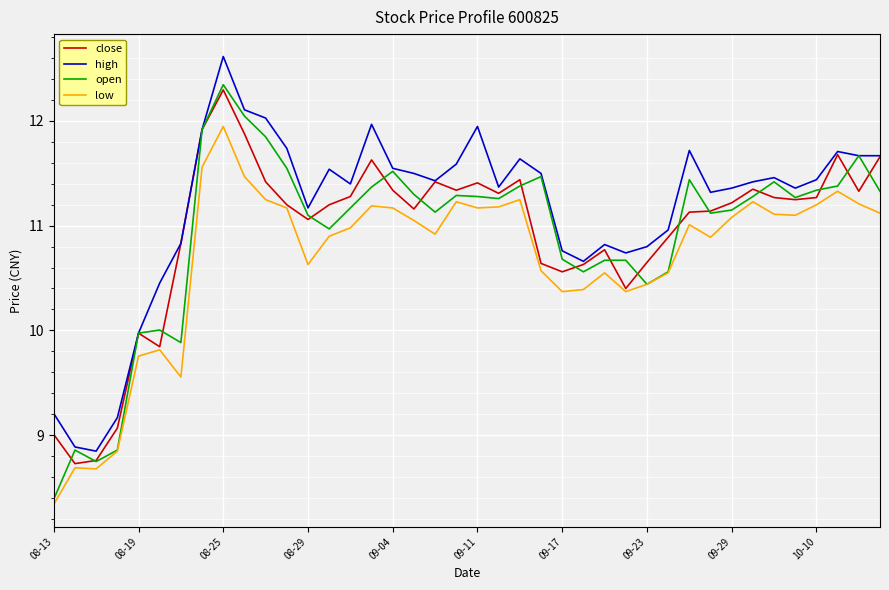

True or false: low and high intersect in this chart.

False